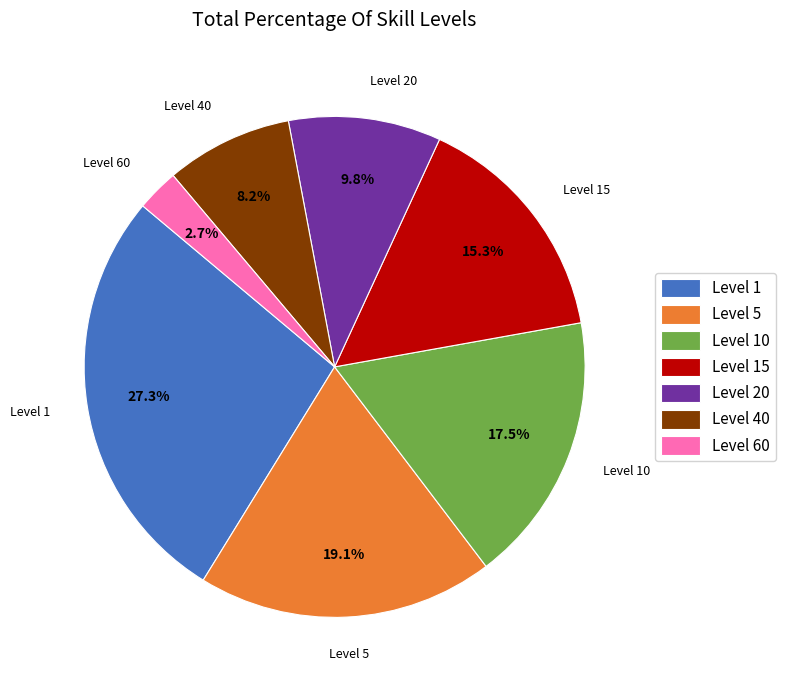

The Level 40 slice represents 8% of the pie. True or false?

True